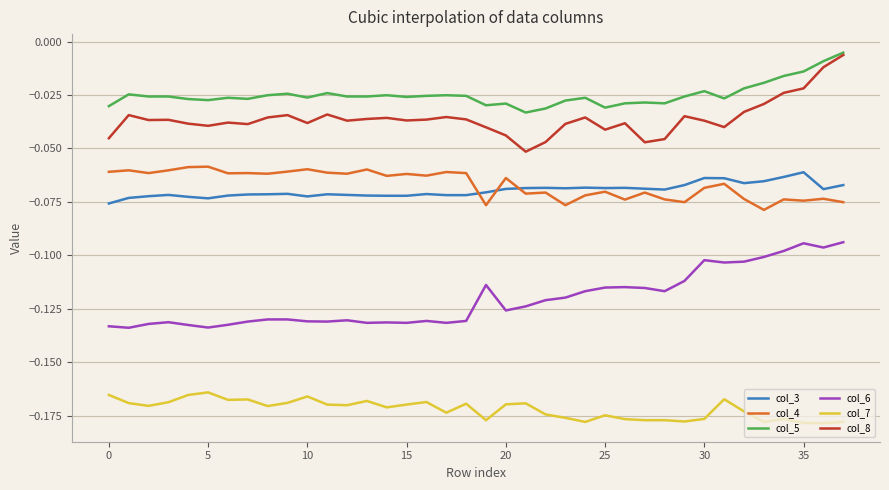

Which series has the largest total across all categories?

col_5